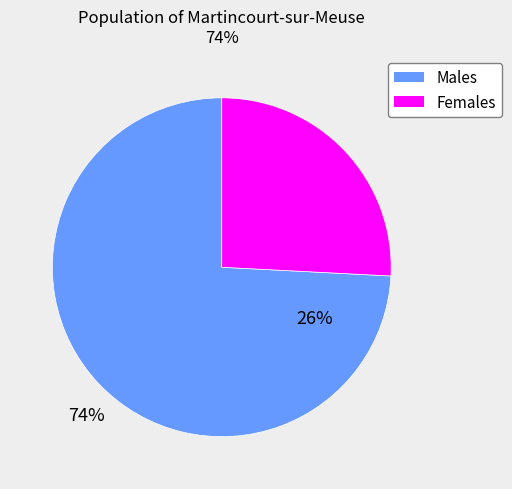

Is there any slice that represents more than half of the pie?

Yes